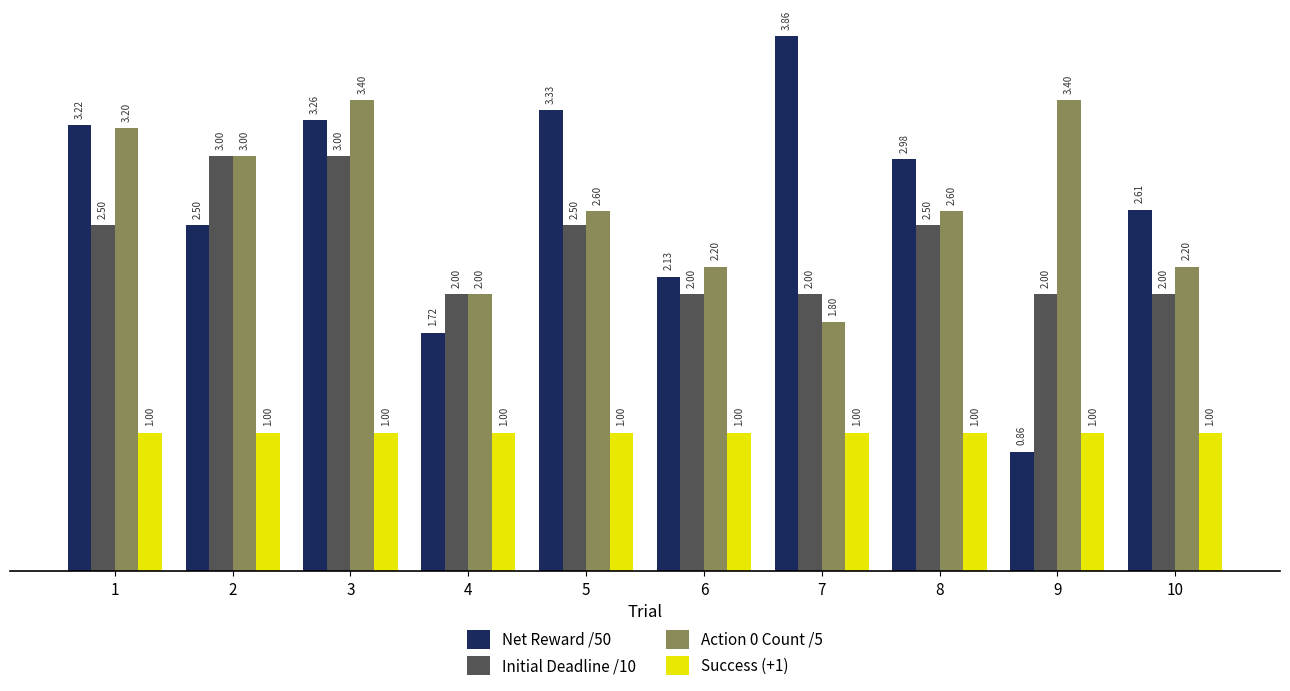

What is the sum of the Net Reward /50 values at 5 and 4?

5.1